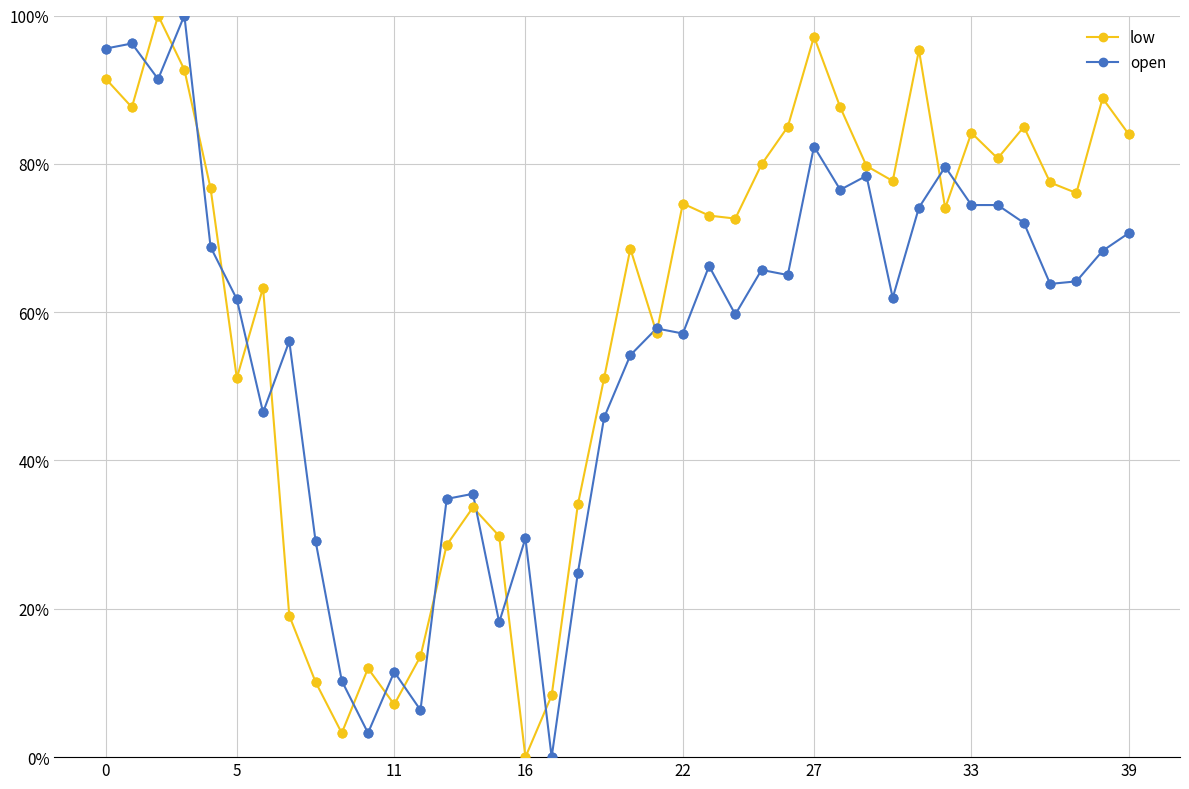

Does the chart have visible grid lines?

Yes